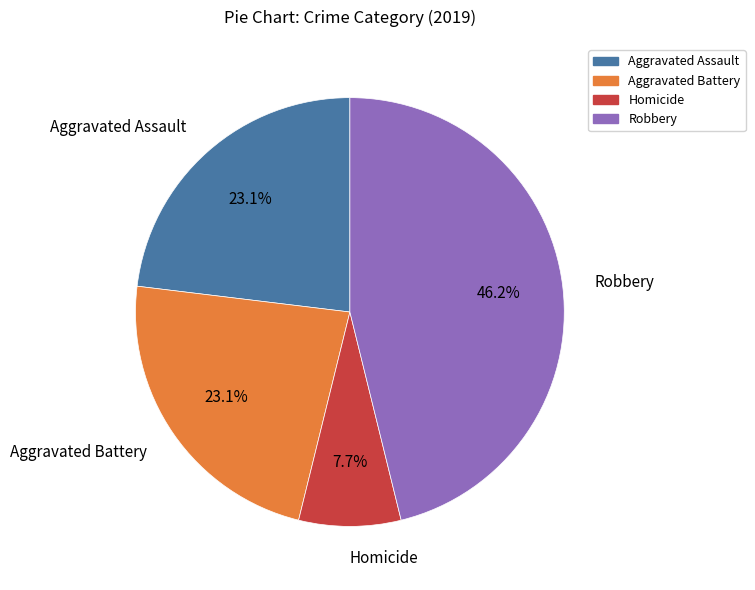

Is Aggravated Battery the majority of the pie?

No